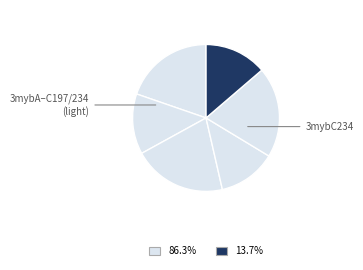

Count the number of slices in the pie.

6